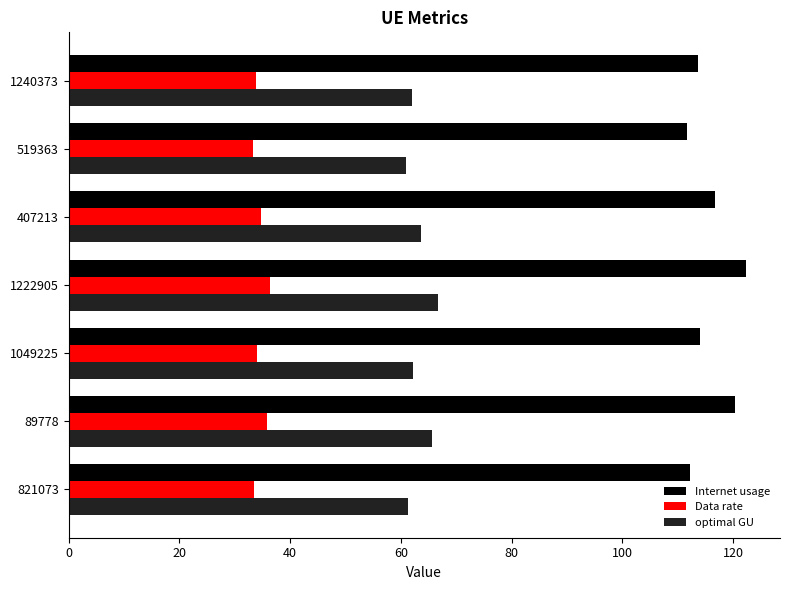

Is it true that Data rate equals 33.8 at 1240373?

True